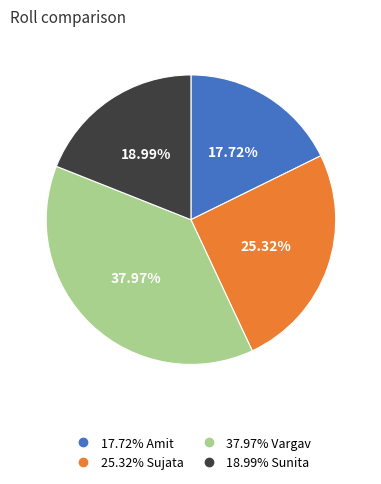

What is the largest slice in the pie chart?

Vargav